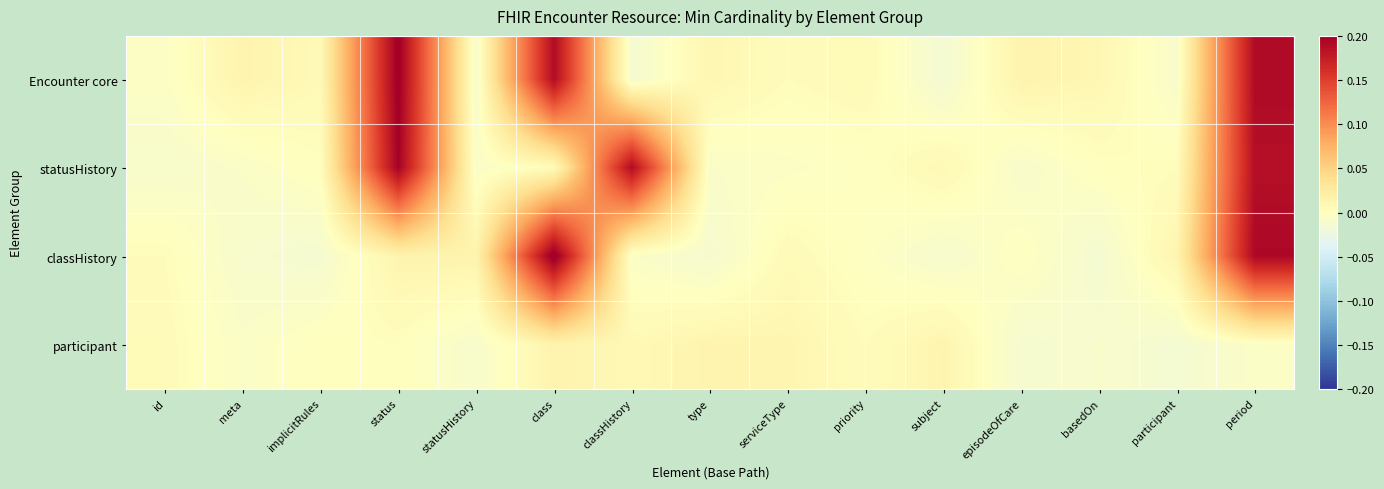

At how many categories does at least one series exceed 0?

15